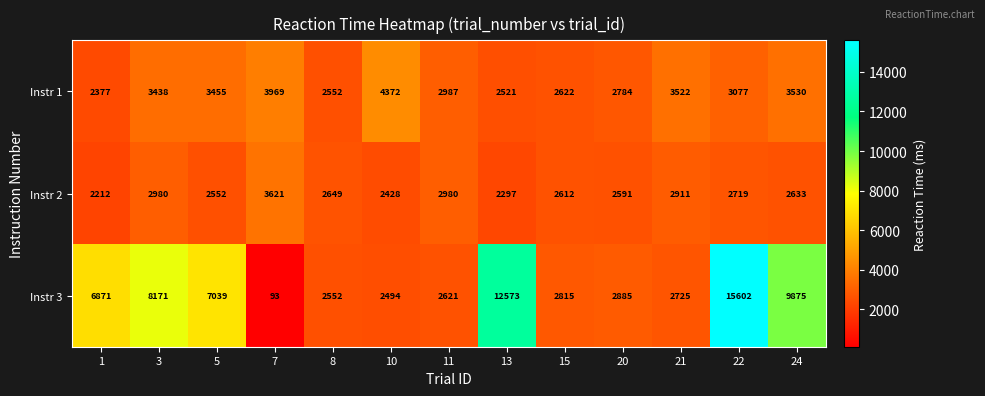

What is the difference between the maximum and minimum values in the Instr 2 series?

1409